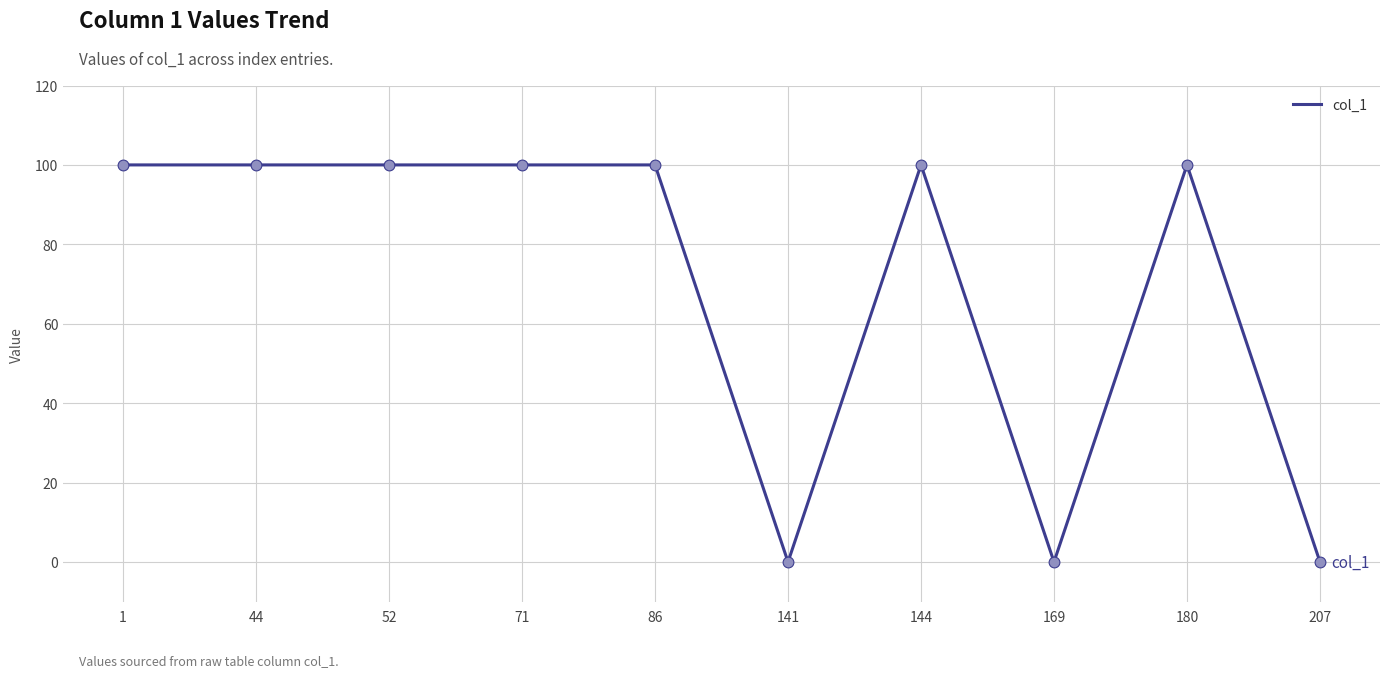

Which has a higher value, 71 or 141?

71